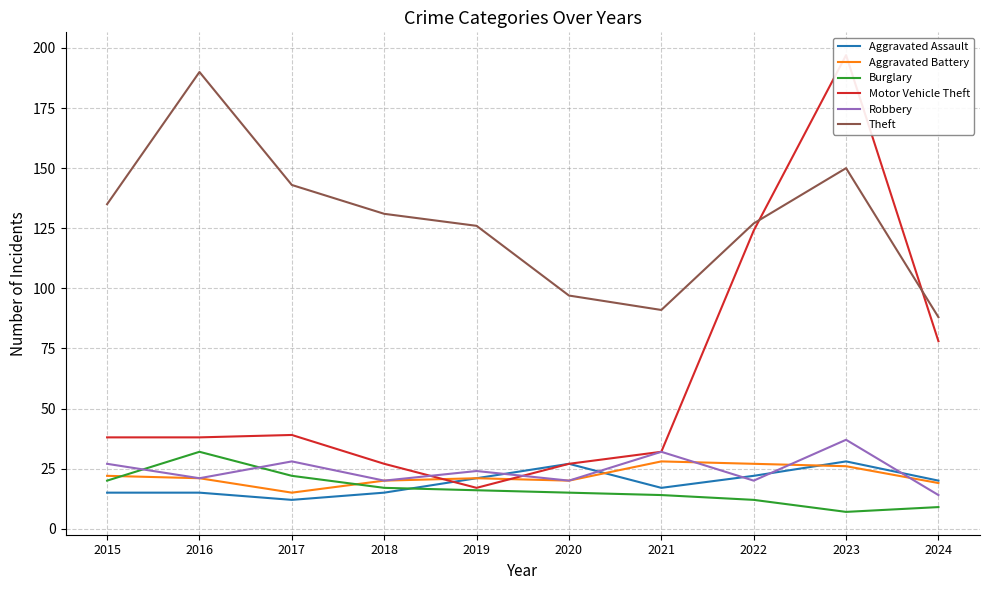

Where do Burglary and Robbery first cross each other?

2015 and 2016